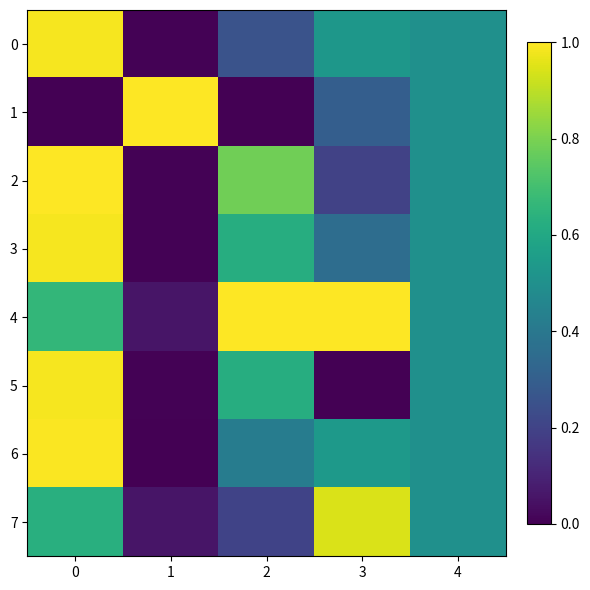

At 4, list the series in order from largest to smallest.

0, 1, 2, 3, 4, 5, 6, 7